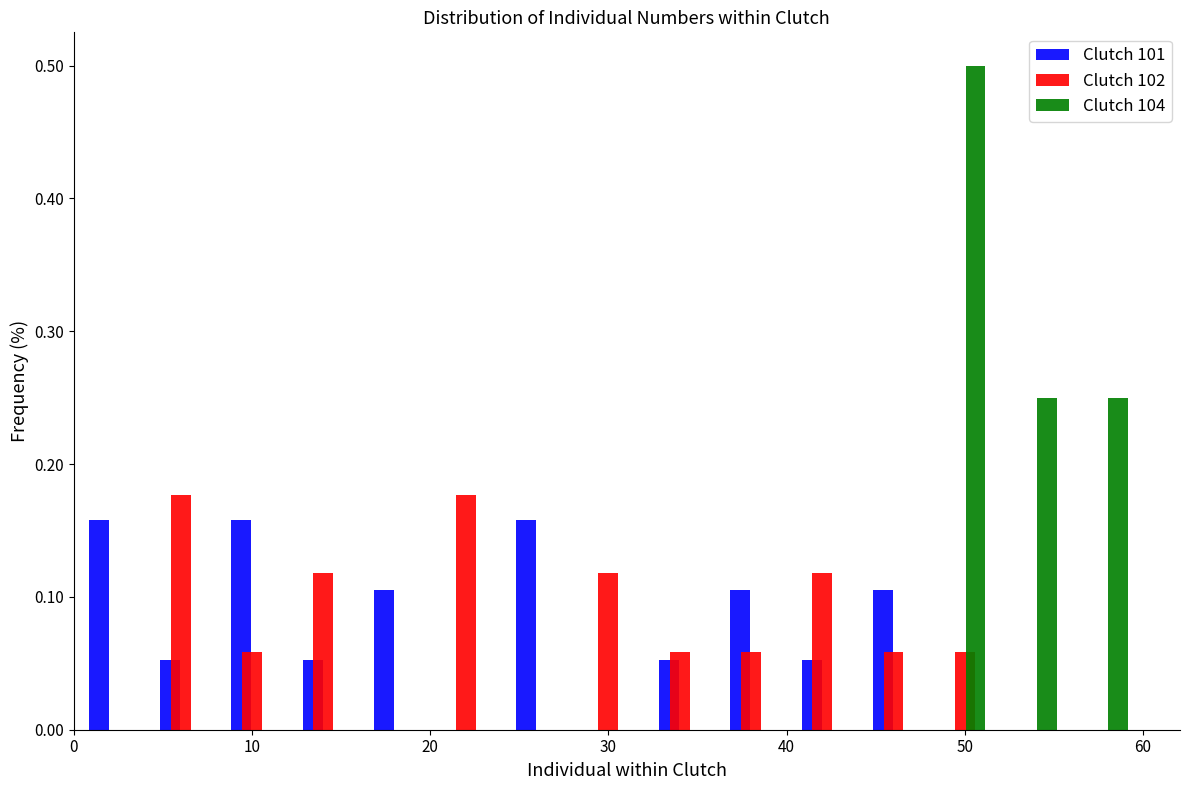

Reading left to right, list every range on the x-axis with the height of the bar of each series over it. The values are not printed on the chart, so give them approximately, as read against the axis.

0 to 4: Clutch 101=0.16	Clutch 102=0	Clutch 104=0
4 to 8: Clutch 101=0.05	Clutch 102=0.18	Clutch 104=0
8 to 12: Clutch 101=0.16	Clutch 102=0.06	Clutch 104=0
12 to 16: Clutch 101=0.05	Clutch 102=0.12	Clutch 104=0
16 to 20: Clutch 101=0.11	Clutch 102=0	Clutch 104=0
20 to 24: Clutch 101=0	Clutch 102=0.18	Clutch 104=0
24 to 28: Clutch 101=0.16	Clutch 102=0	Clutch 104=0
28 to 32: Clutch 101=0	Clutch 102=0.12	Clutch 104=0
32 to 36: Clutch 101=0.05	Clutch 102=0.06	Clutch 104=0
36 to 40: Clutch 101=0.11	Clutch 102=0.06	Clutch 104=0
40 to 44: Clutch 101=0.05	Clutch 102=0.12	Clutch 104=0
44 to 48: Clutch 101=0.11	Clutch 102=0.06	Clutch 104=0
48 to 52: Clutch 101=0	Clutch 102=0.06	Clutch 104=0.50
52 to 56: Clutch 101=0	Clutch 102=0	Clutch 104=0.25
56 to 60: Clutch 101=0	Clutch 102=0	Clutch 104=0.25